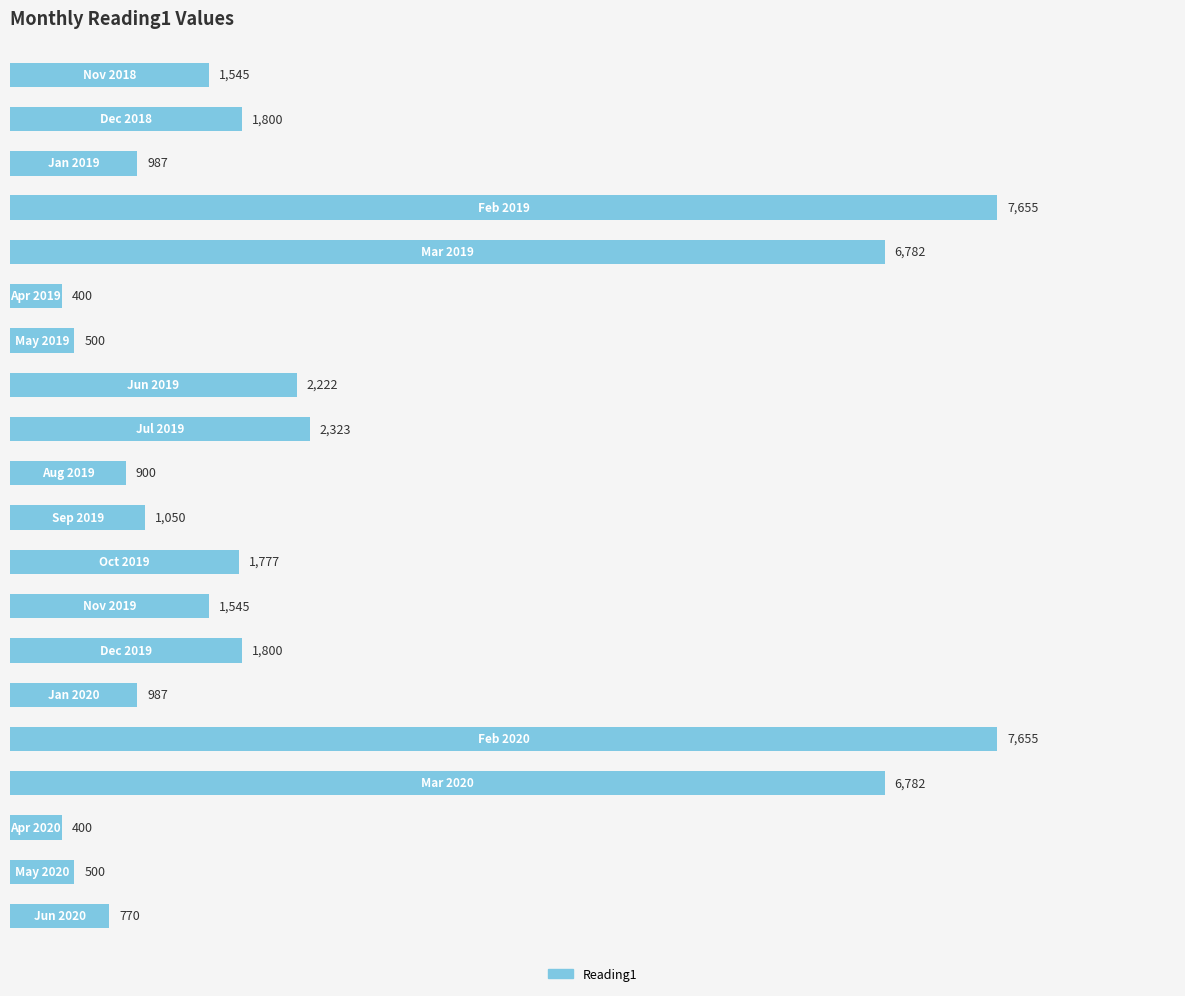

What is the maximum value shown in the chart?

7655